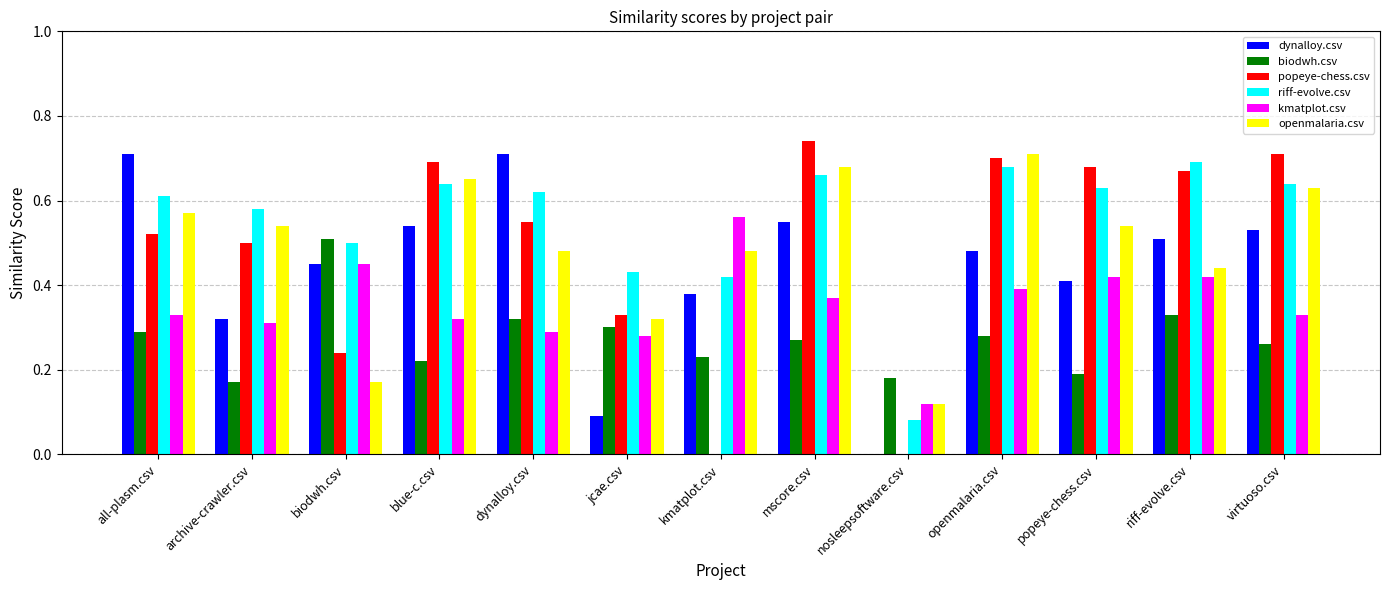

The popeye-chess.csv series shows 0.7 at popeye-chess.csv. True or false?

True